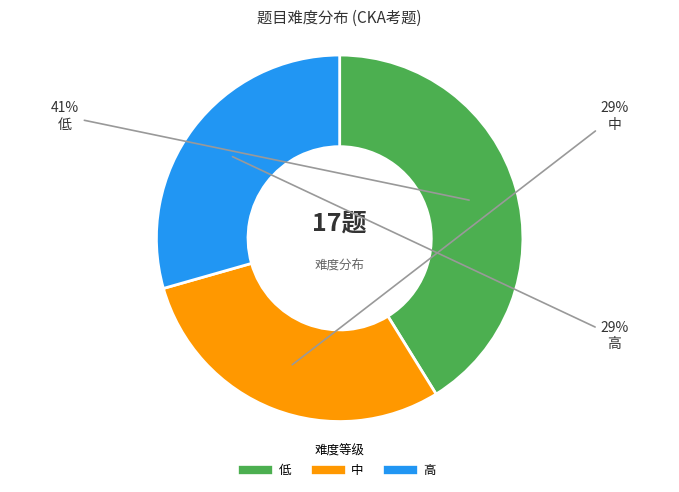

Is the sum of 中 and 低 greater than half?

Yes